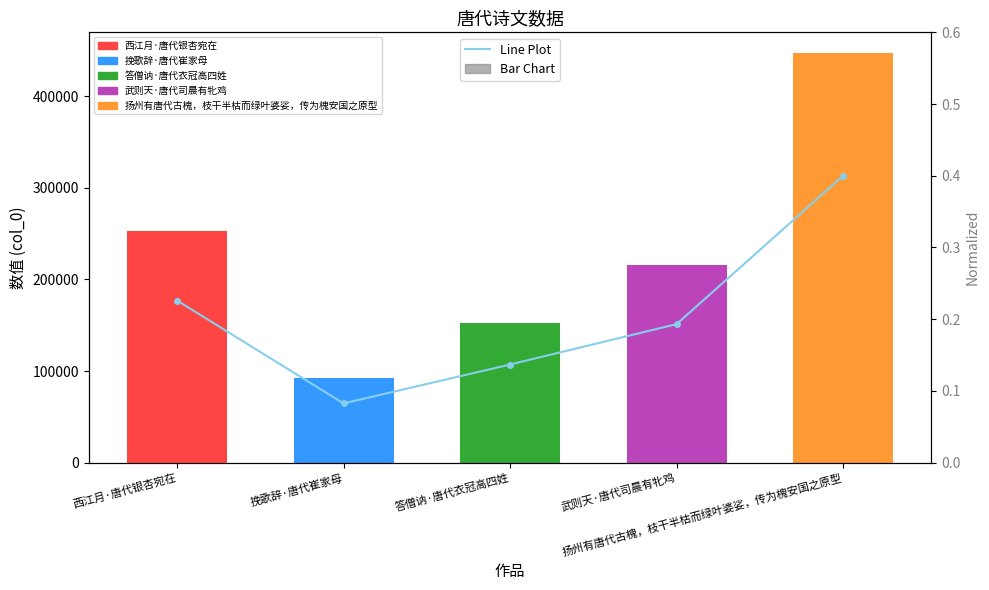

What is the lowest value of the Line Plot series?

0.1